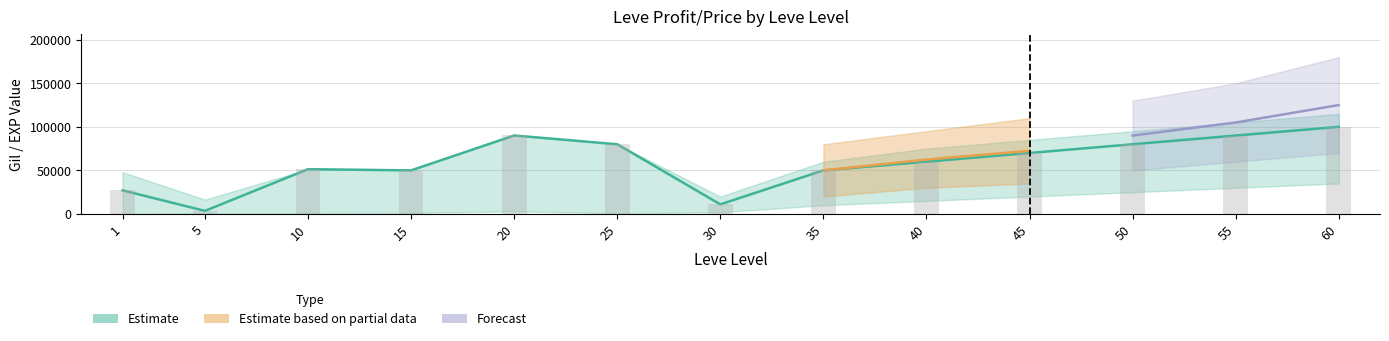

What is the sum of the Leve EXP values at 50 and 1?

130001